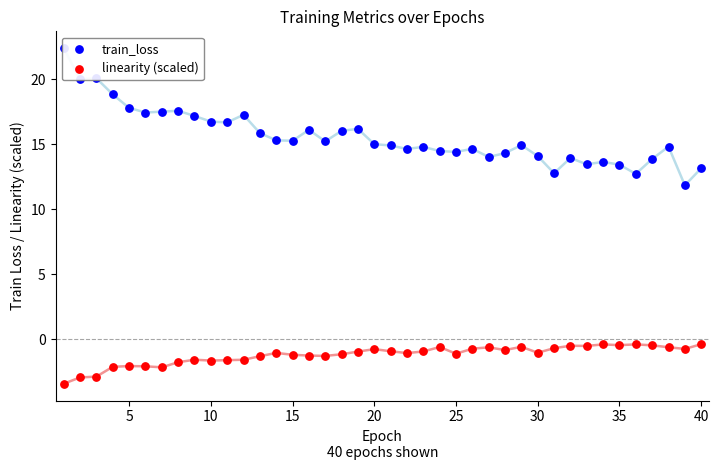

What are all the series names shown in the legend?

train_loss, linearity (scaled)